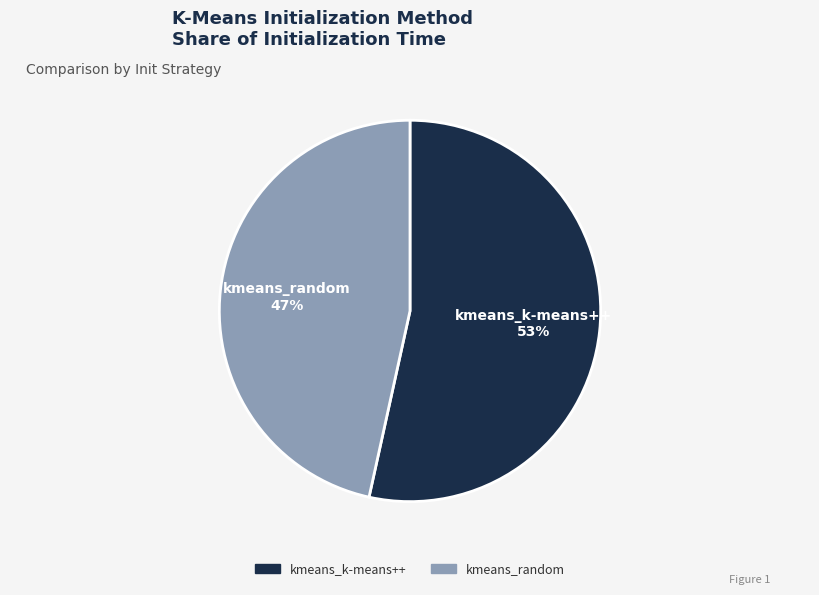

To the nearest percent, what is the average slice percentage?

50%